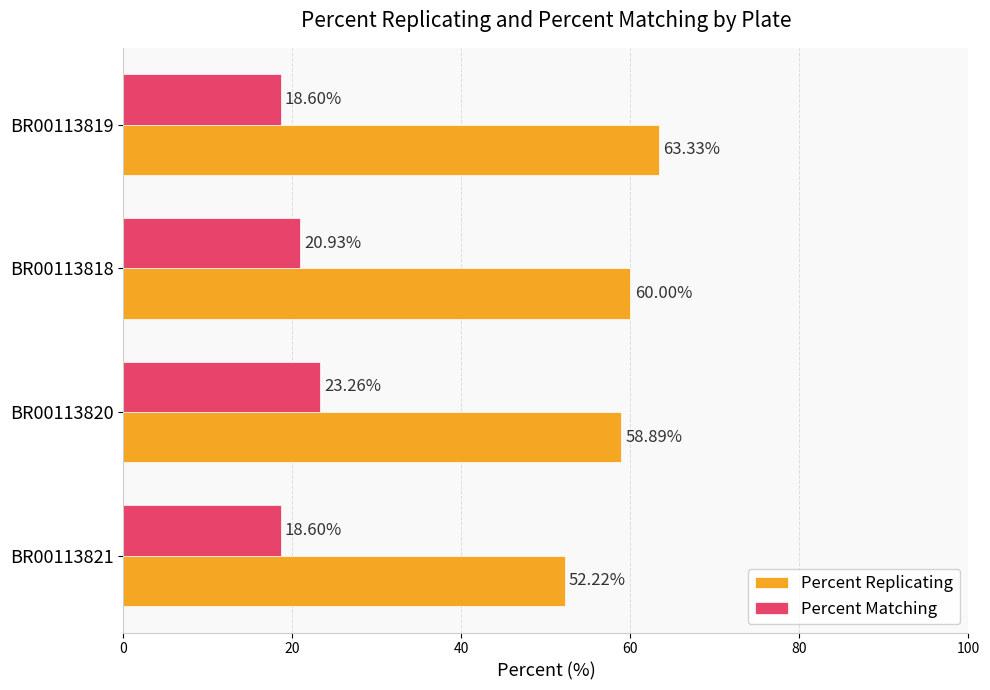

Which series has the widest spread of values?

Percent Replicating